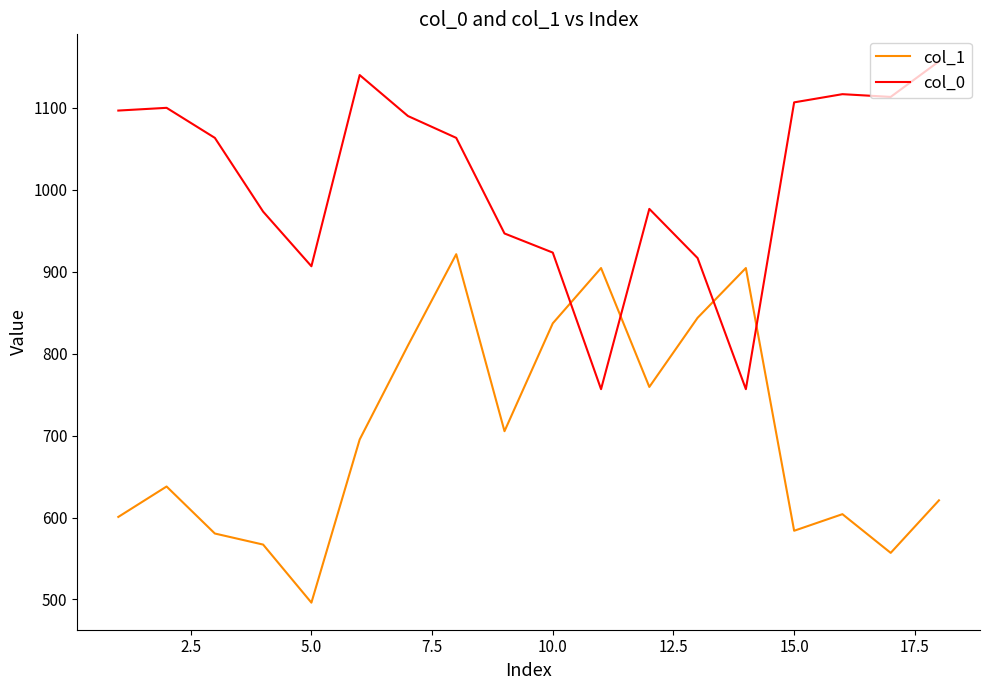

How many times do col_0 and col_1 cross each other?

4